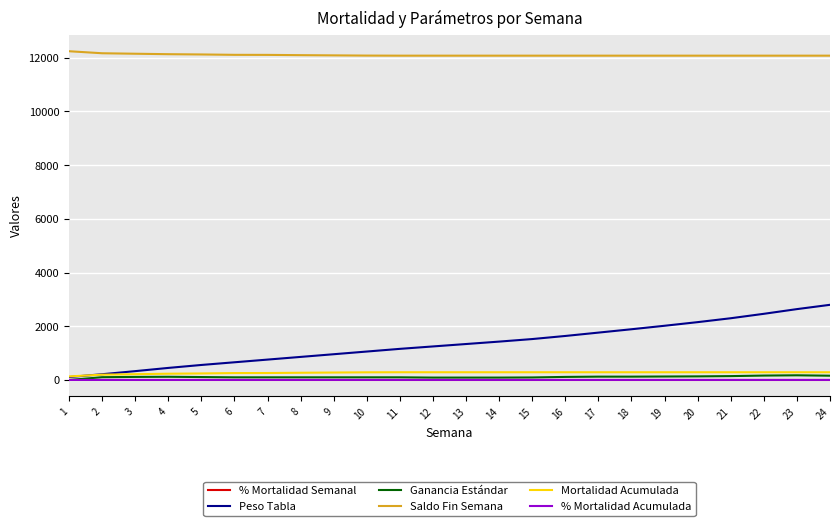

What is the maximum value for Mortalidad Acumulada?

289.0